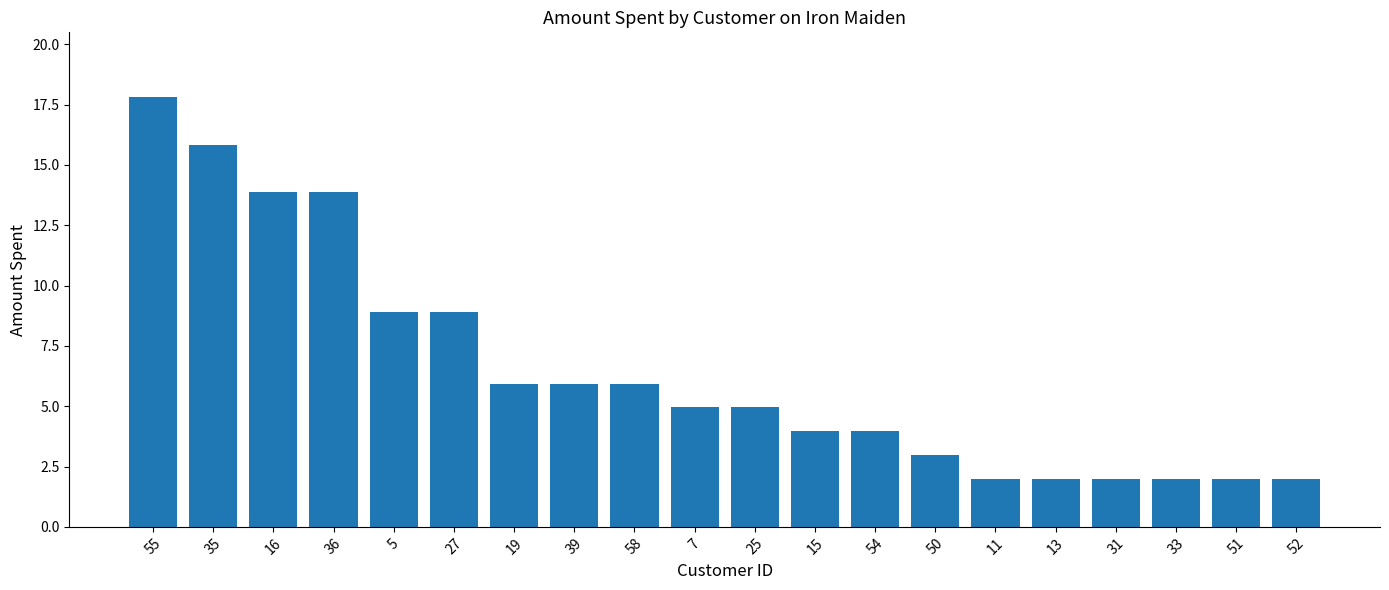

What is the label of the 4th bar from the left?

36